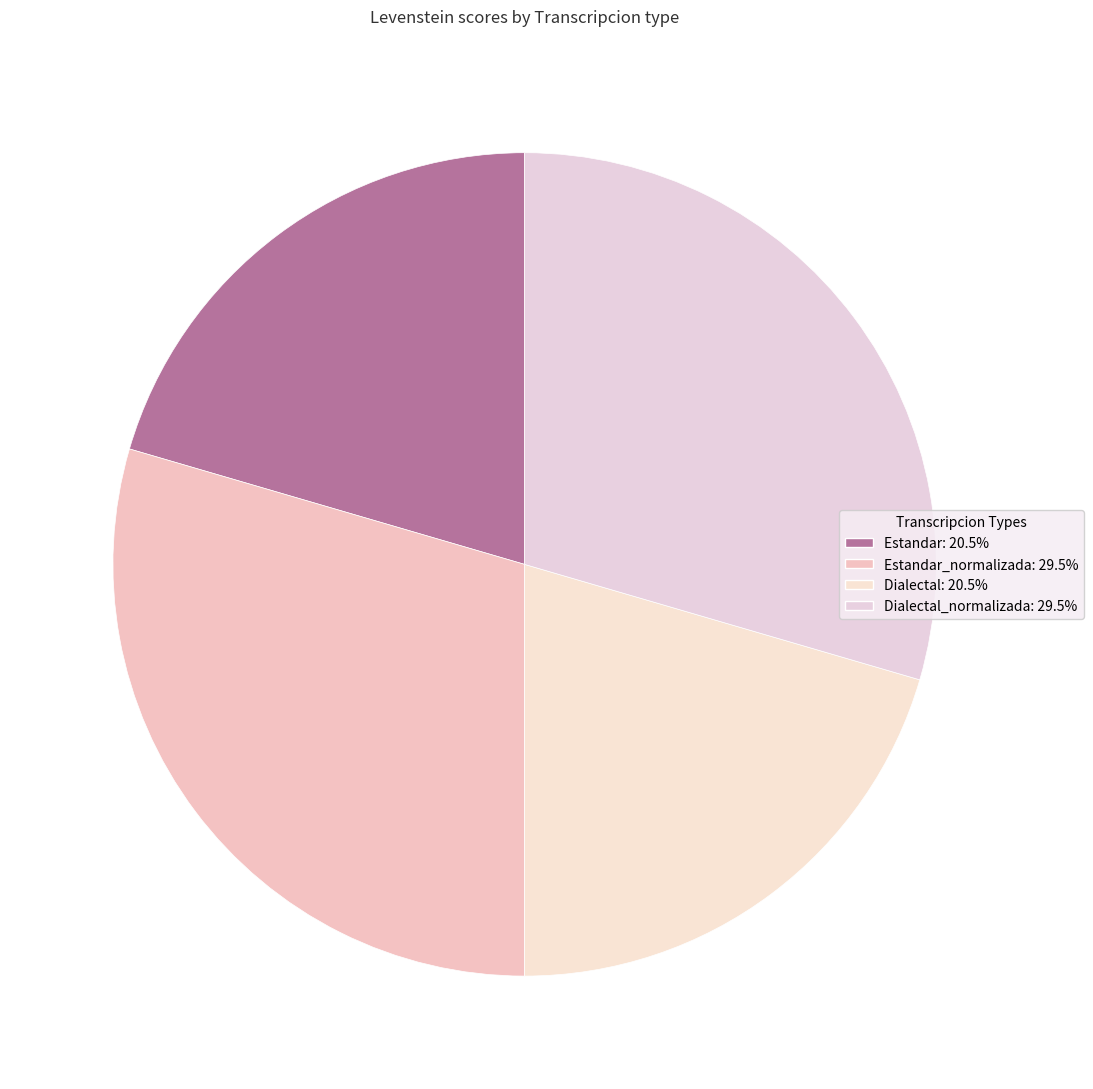

Count the number of slices in the pie.

4